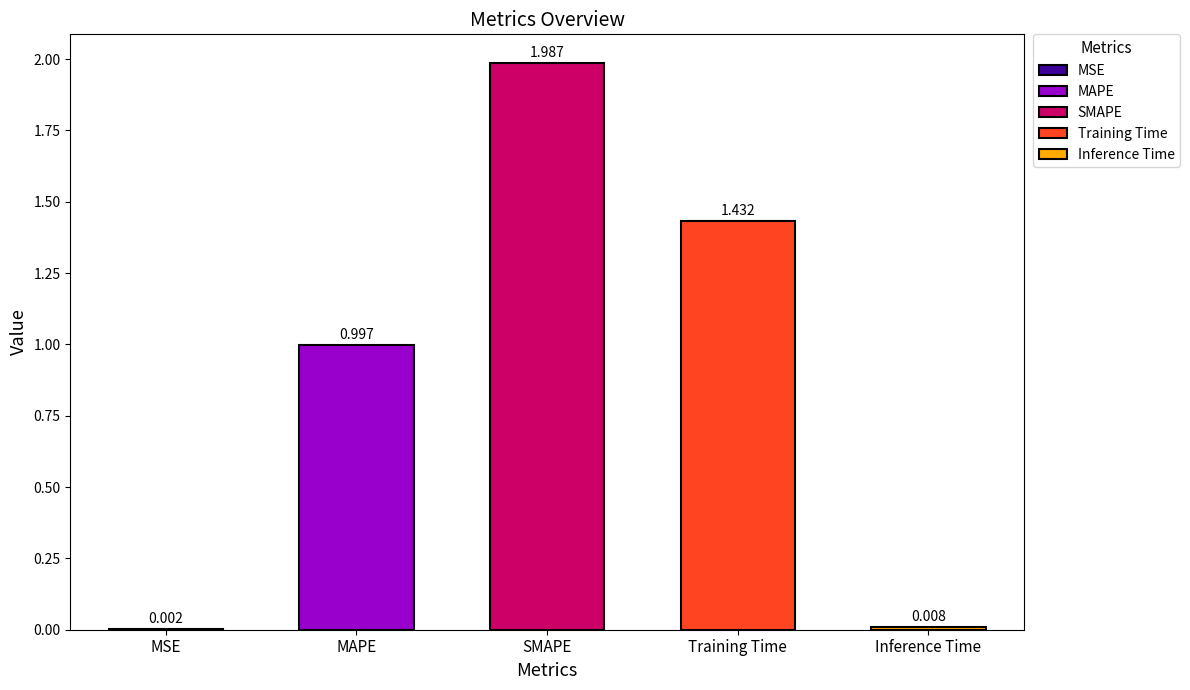

Which category has the highest value across all series?

SMAPE